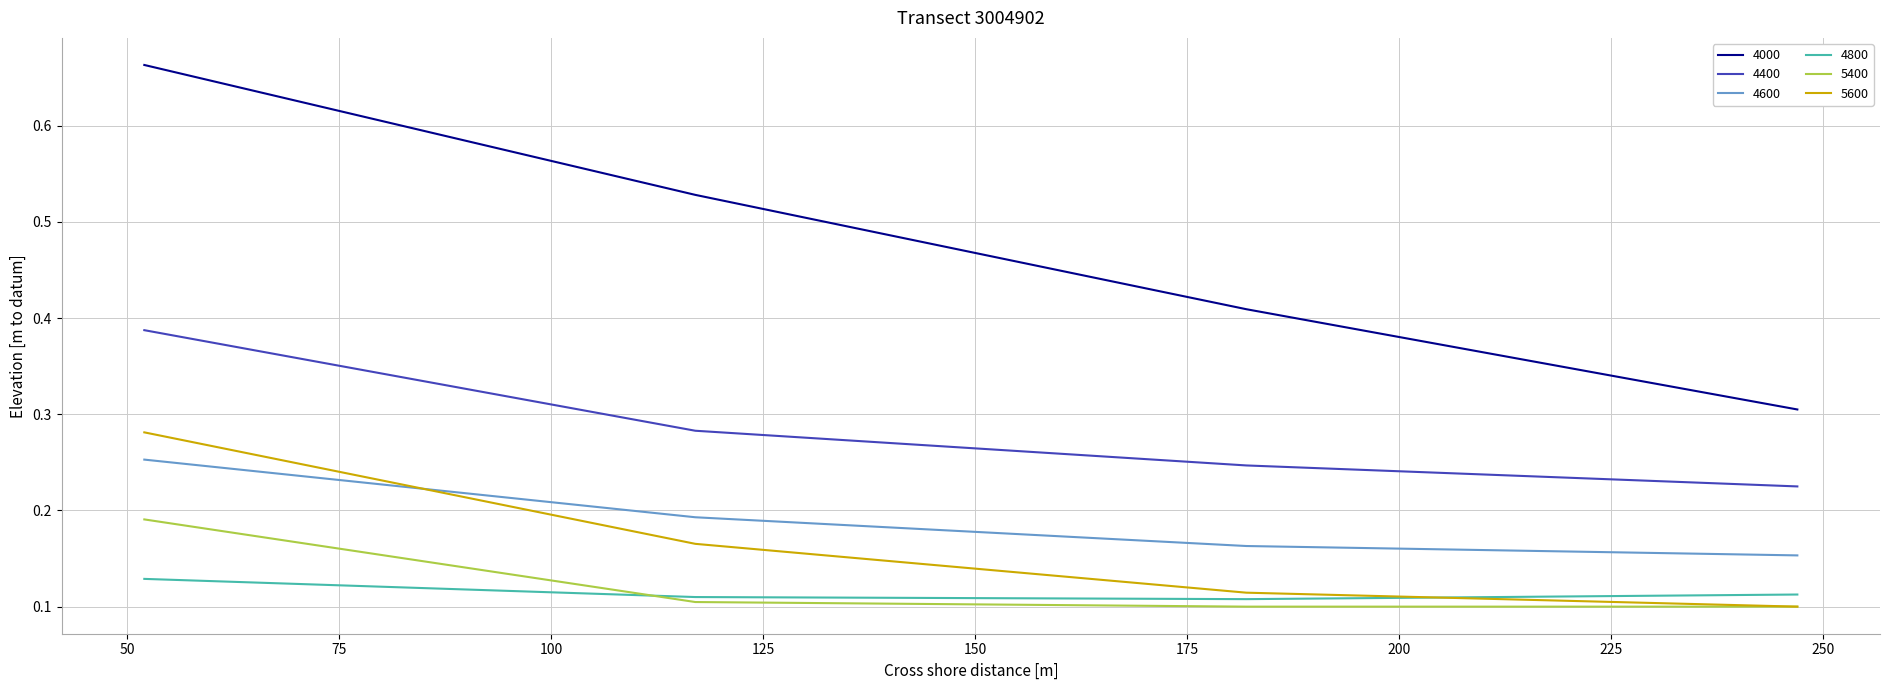

Which series has the widest spread of values?

4000